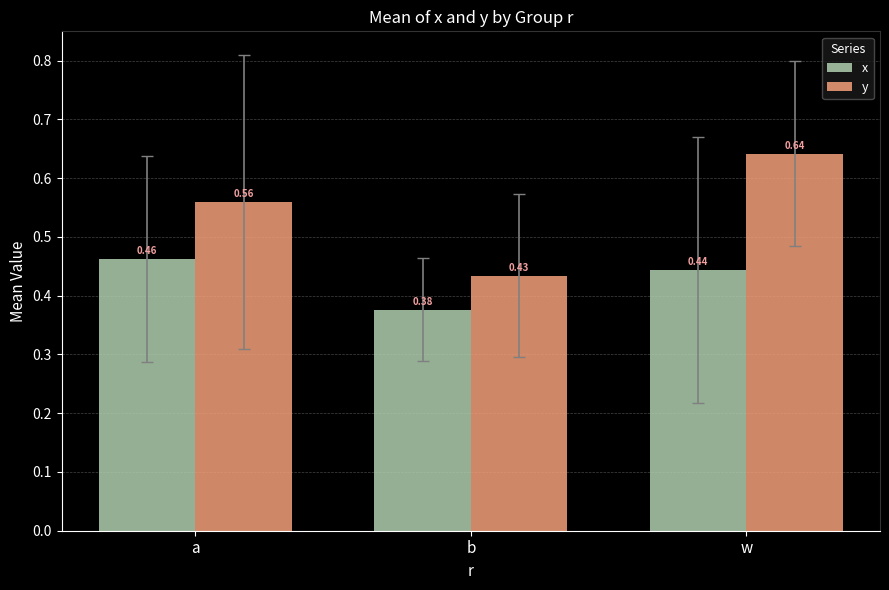

How many bars are there in total?

6